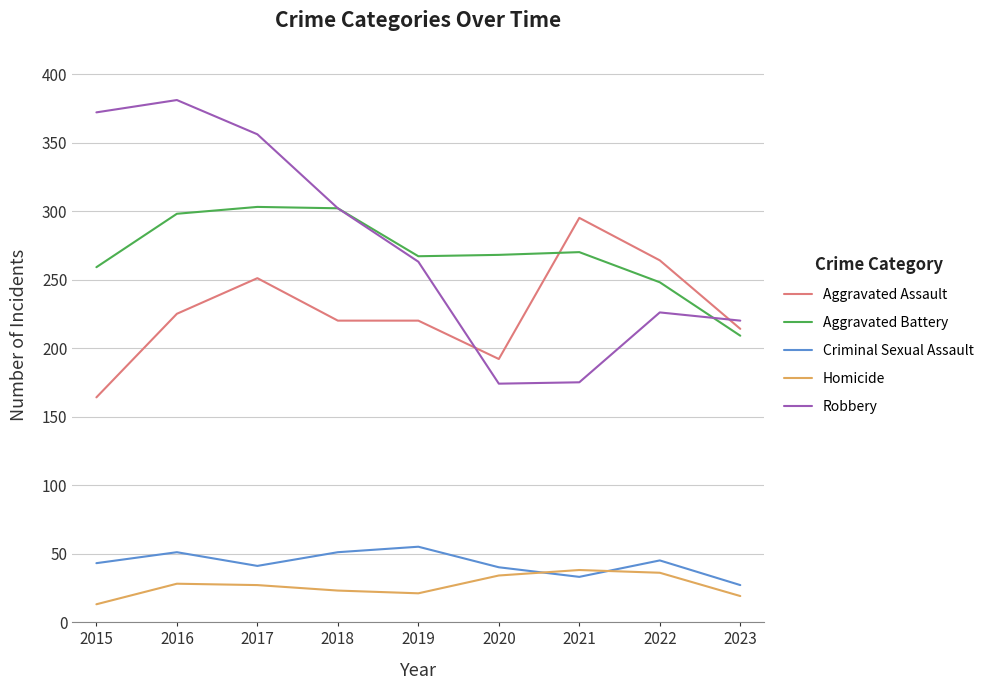

In Criminal Sexual Assault, how many points are lower than both neighbors (excluding endpoints)?

2